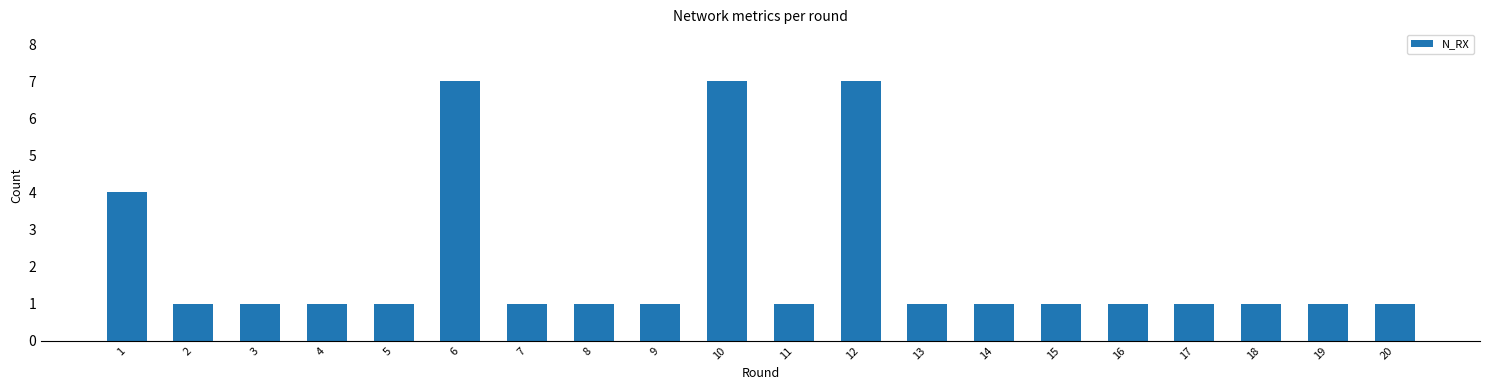

What is the difference between the second highest and minimum values?

6